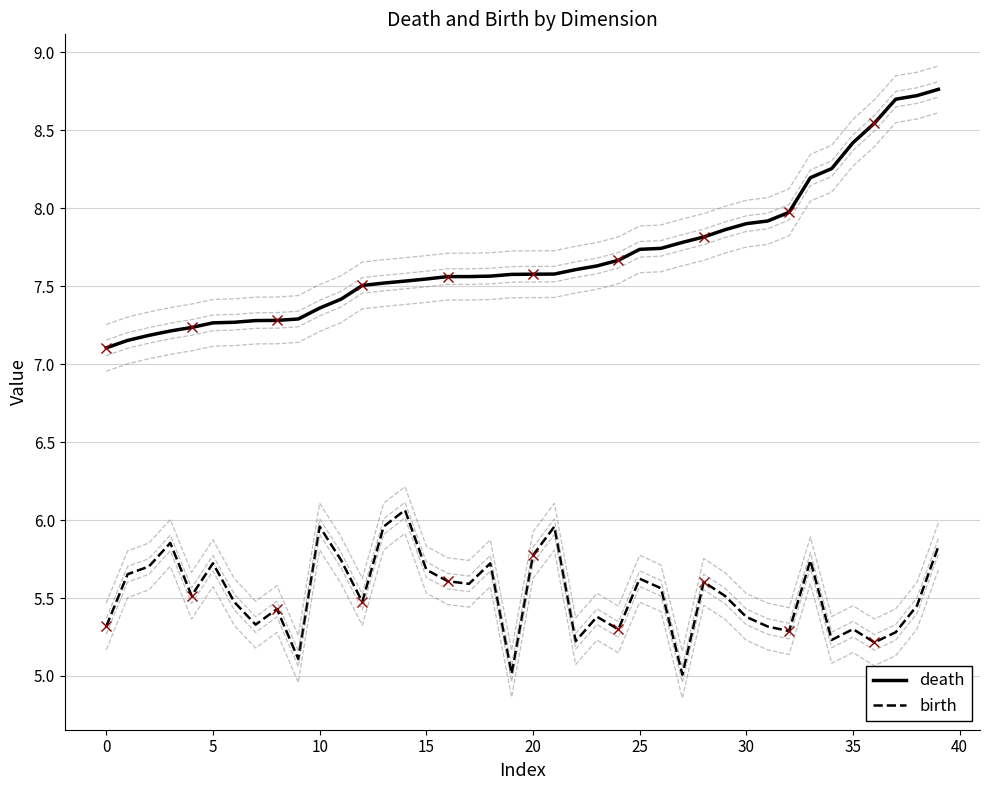

What is the maximum value for birth?

6.1